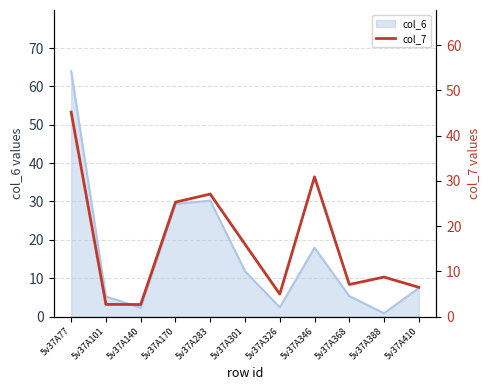

Between 5v37A140 and 5v37A170, which is larger?

5v37A170